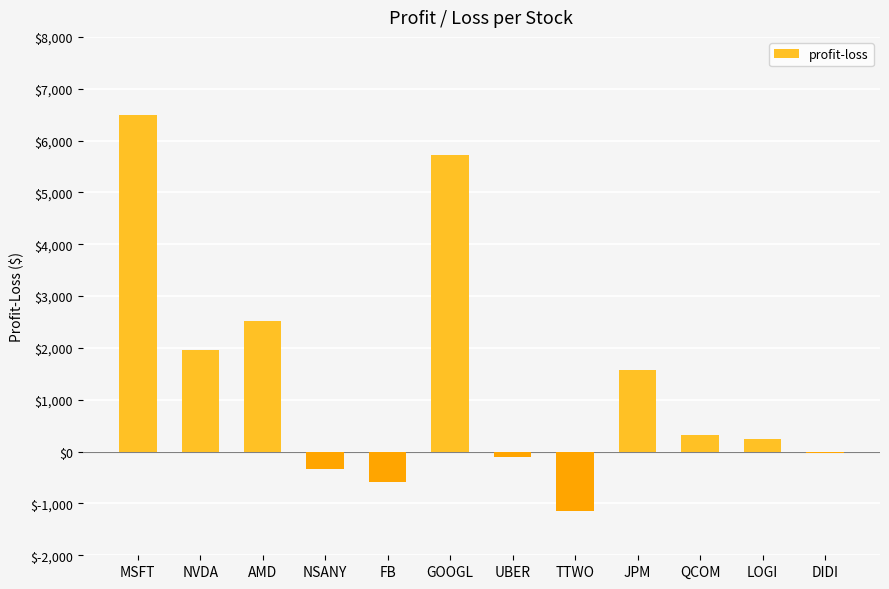

Reading left to right, what are all the values shown in this chart?

6496.6	1952.8	2523.5	-333.5	-595.1	5724.3	-103.4	-1143.2	1581.7	315.4	238.6	-35.0